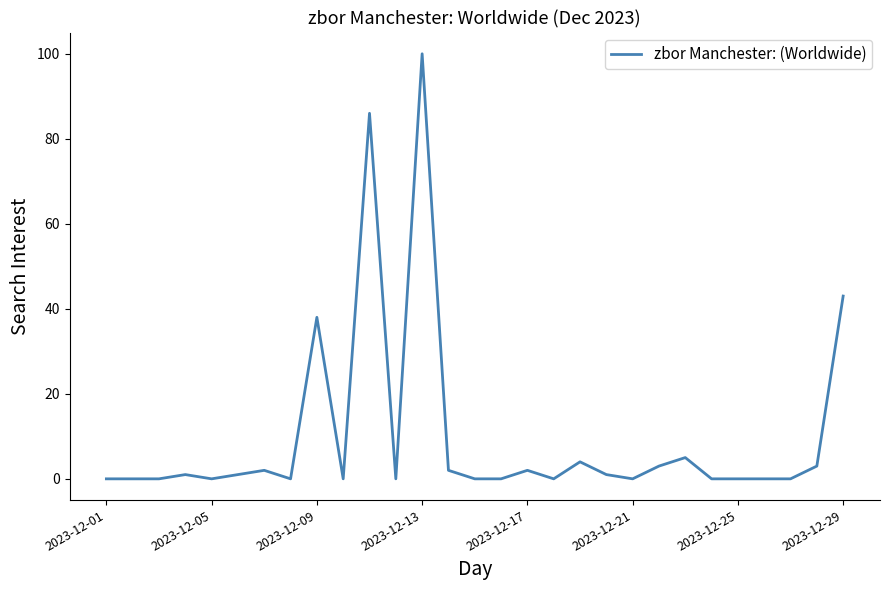

What is the greatest value displayed?

100